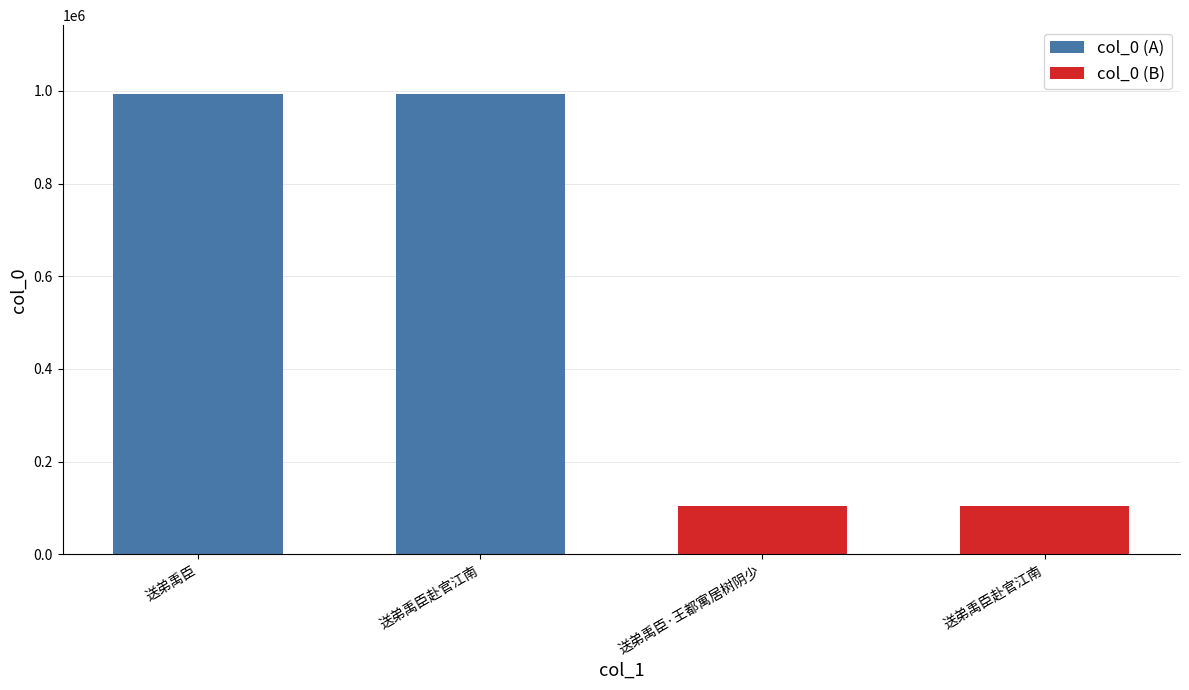

How many values in the col_0 (B) series are below 104964?

1